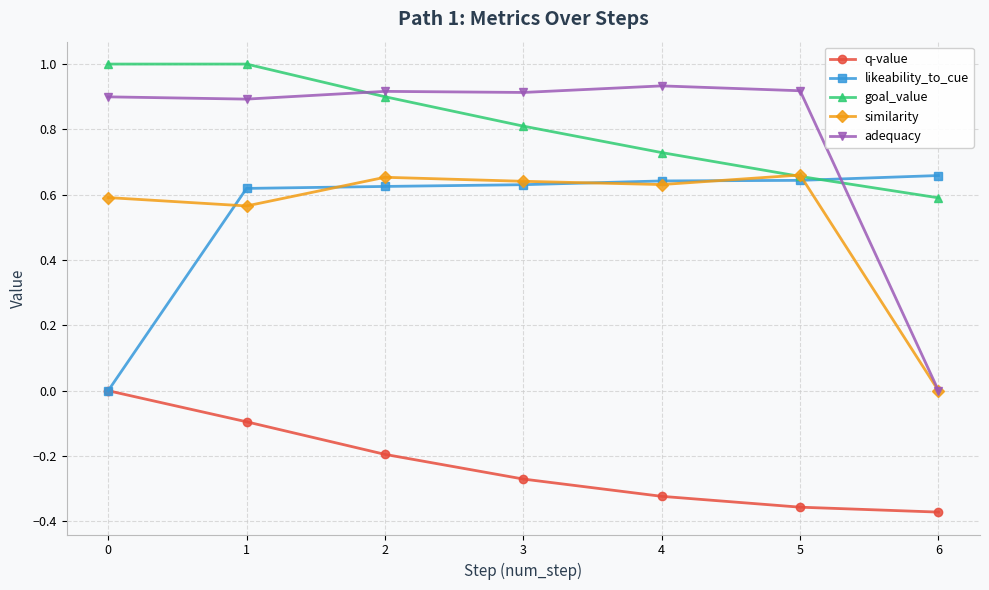

Which series has the widest spread of values?

adequacy